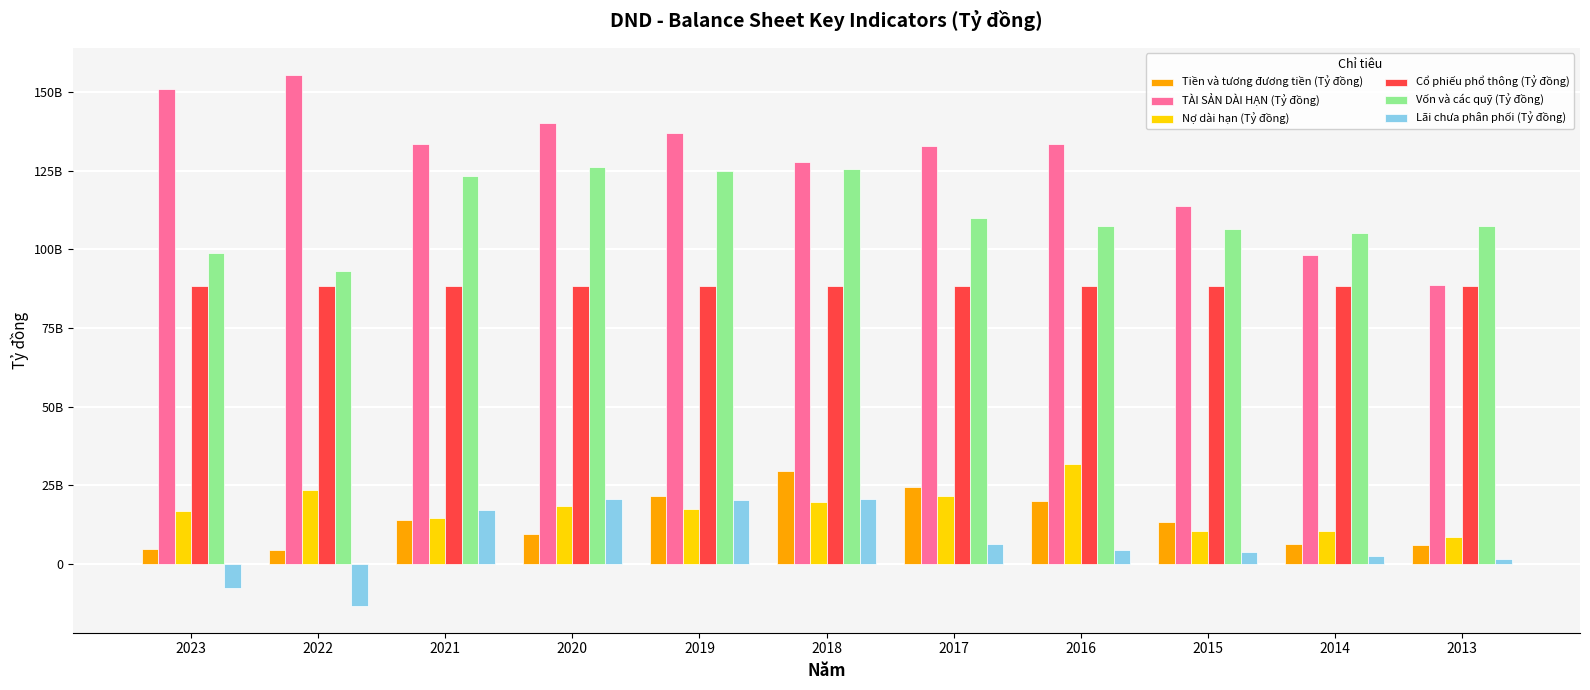

Does the chart contain any negative values?

Yes